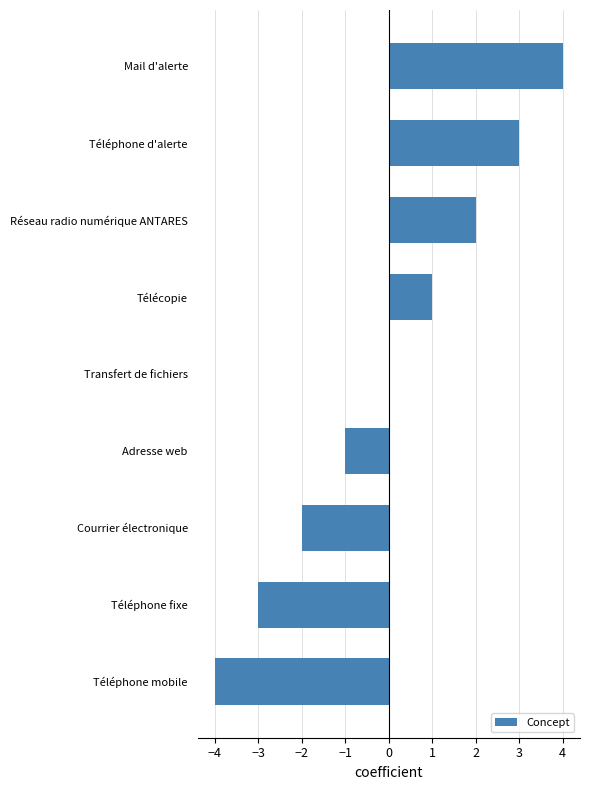

Count the number of categories in the chart.

9